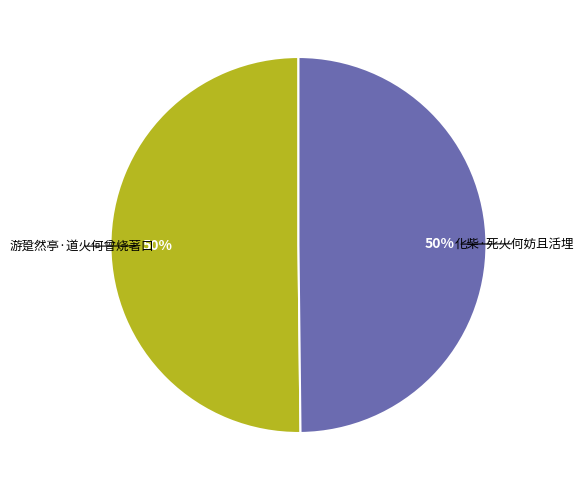

To the nearest percent, what portion does 游跫然亭·道火何曾烧著口 represent?

50%